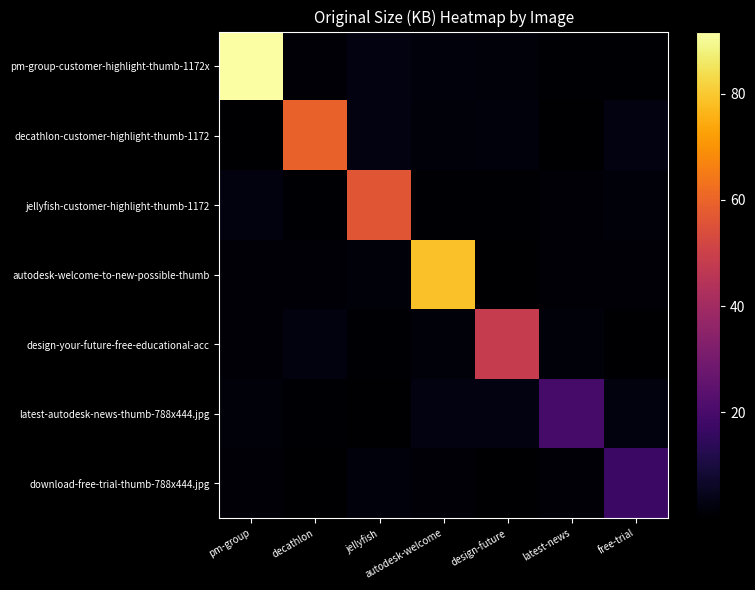

At which category is the sum across all series the highest?

pm-group